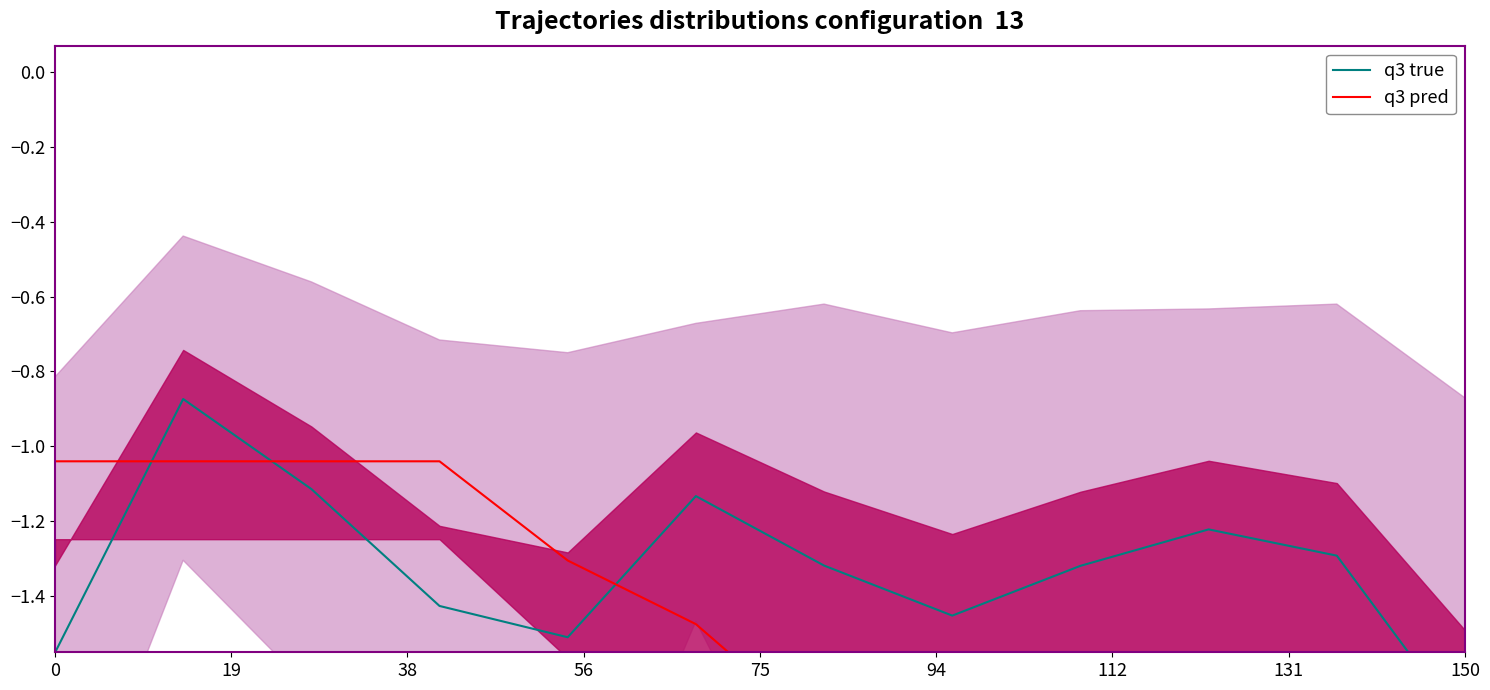

How many data points does each series have?

12